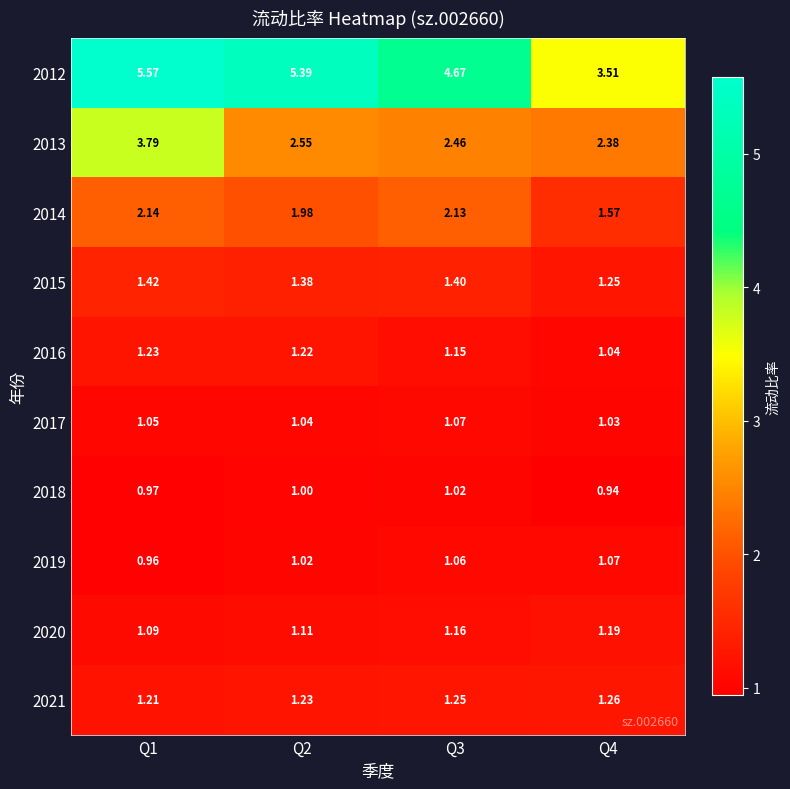

Is the value of 2015 at Q4 greater than the value of 2018 at Q2?

Yes